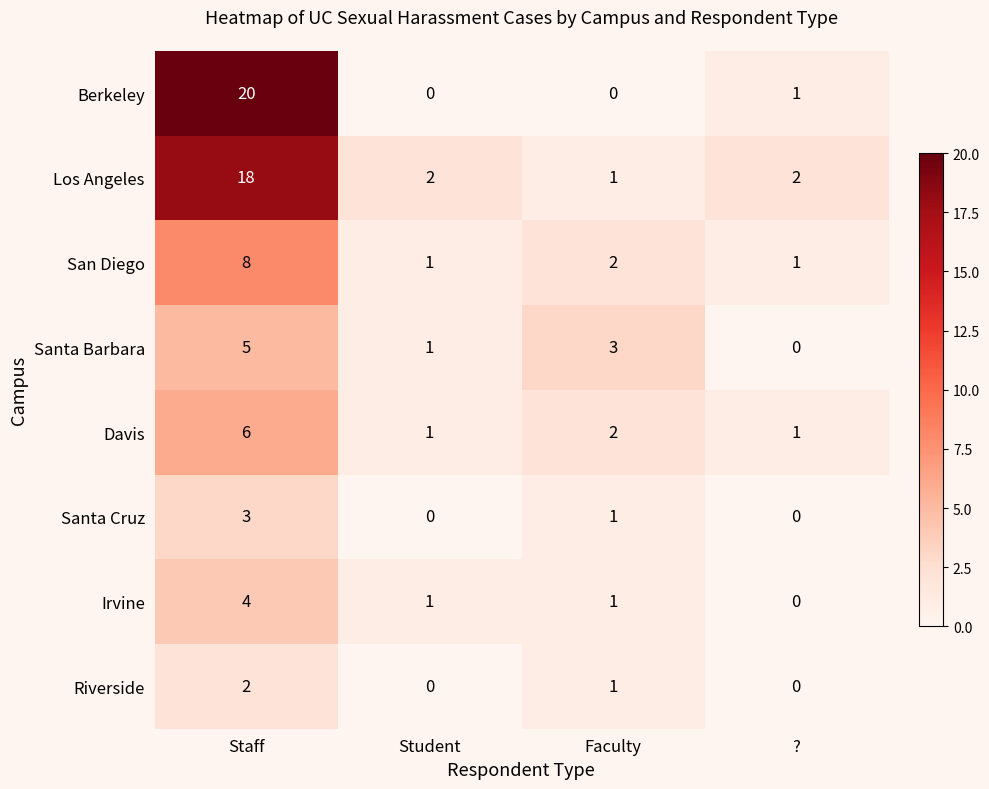

True or false: Santa Cruz has a value of 2 at Staff.

False